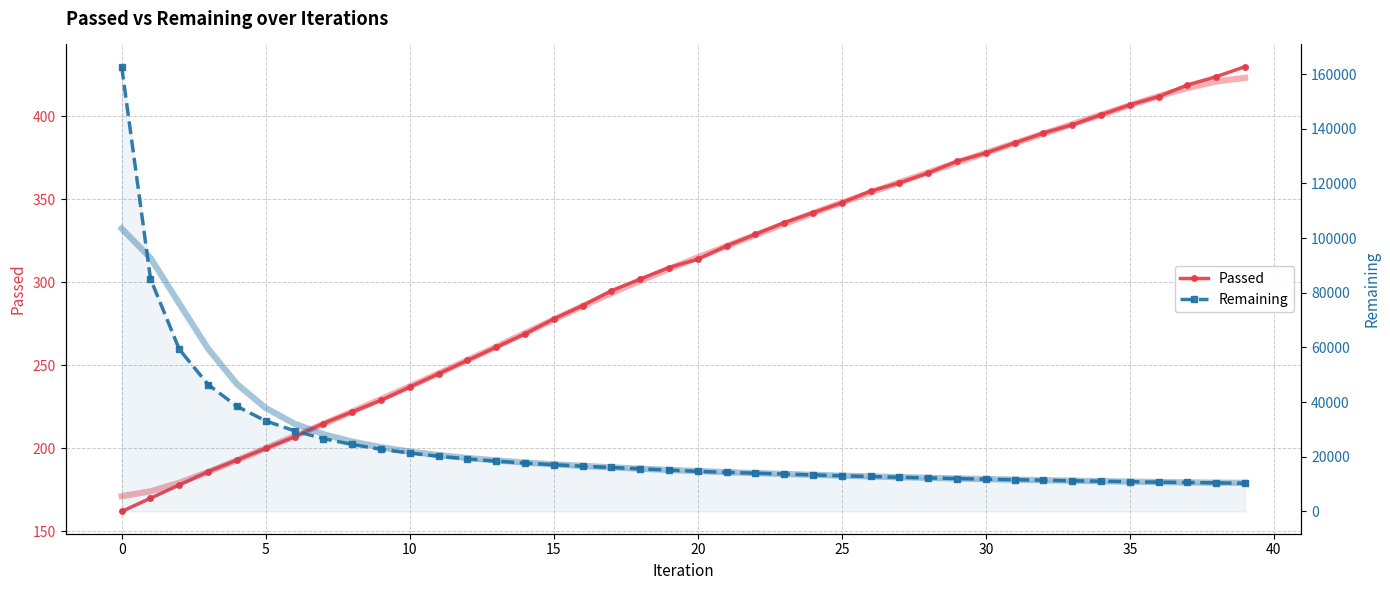

Which series has the widest spread of values?

Remaining